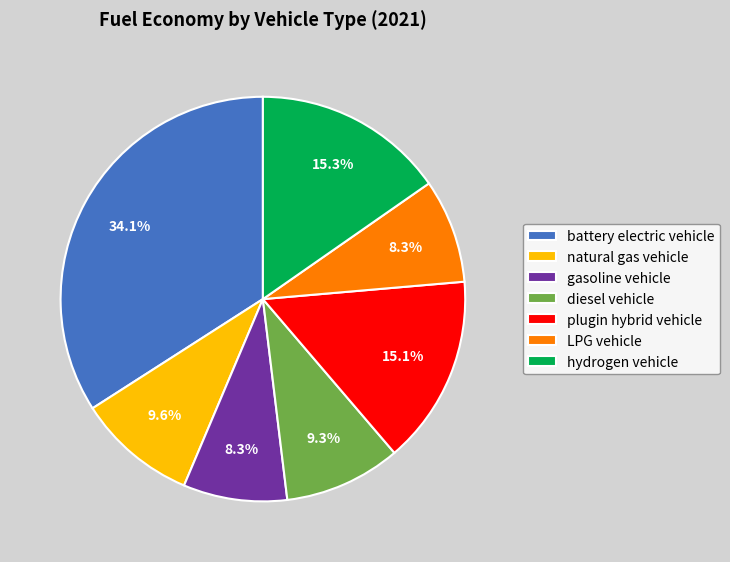

To the nearest percent, what is the combined percentage of natural gas vehicle and hydrogen vehicle?

25%